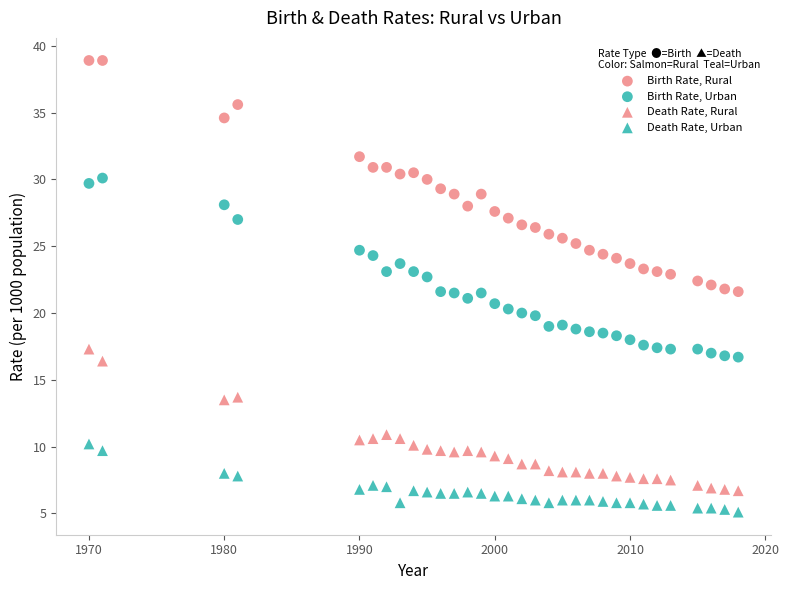

How many data points are displayed?

128